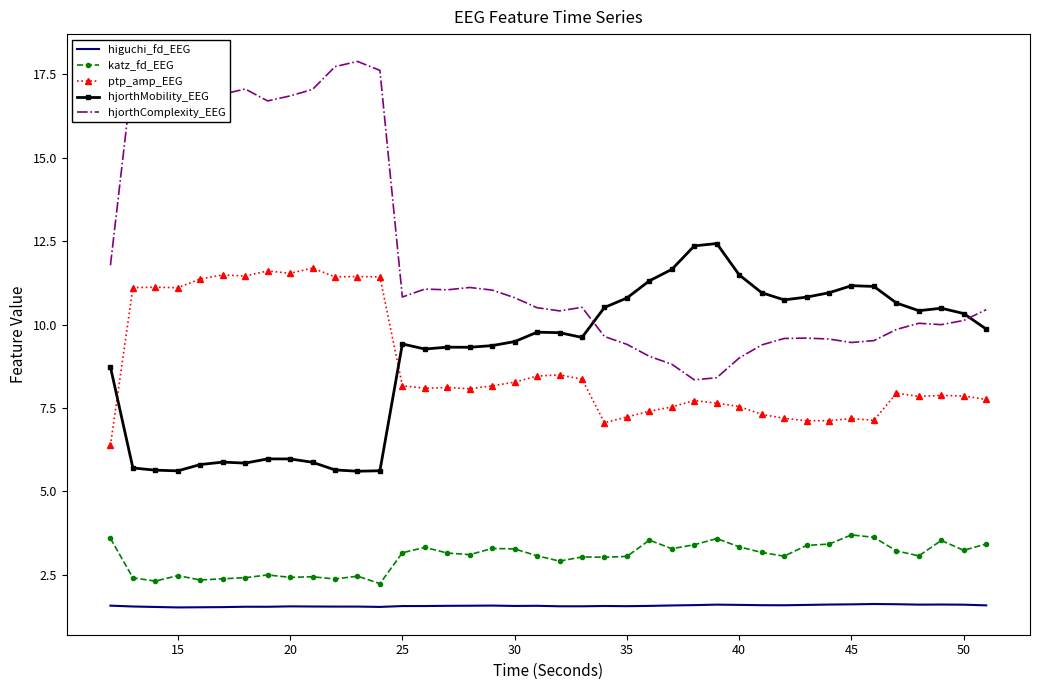

Which series has the widest spread of values?

hjorthComplexity_EEG